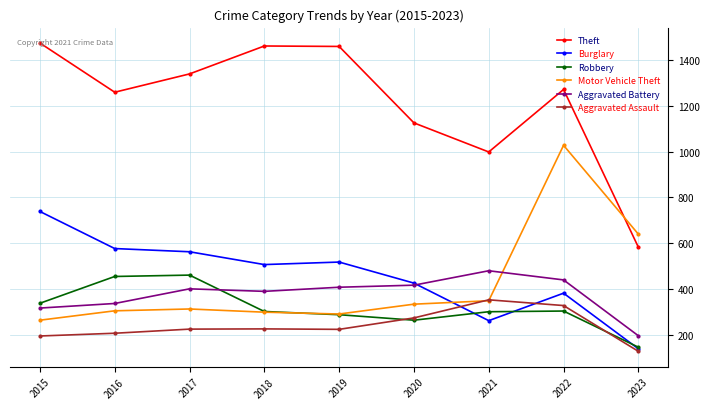

True or false: Aggravated Battery has more than 0 points higher than both neighbors.

True